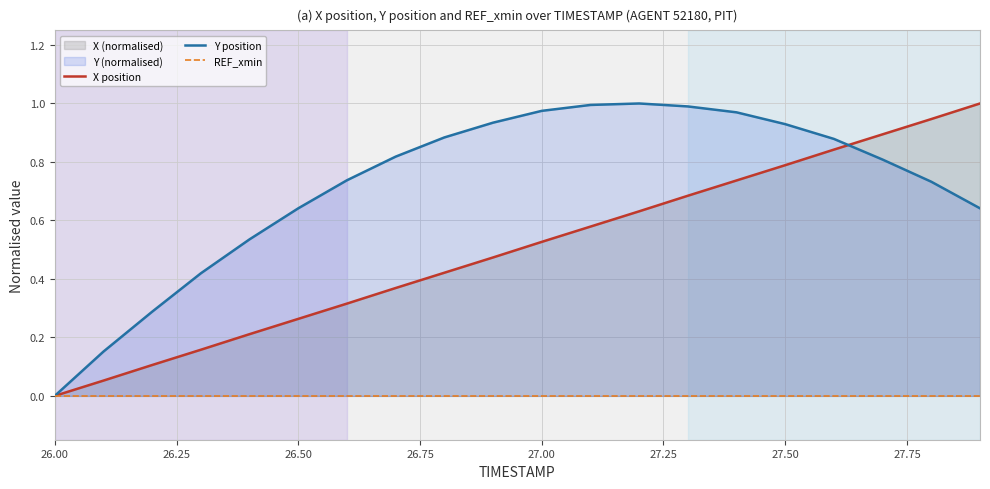

What is the value of the X position point at the 14th from the left?

0.7